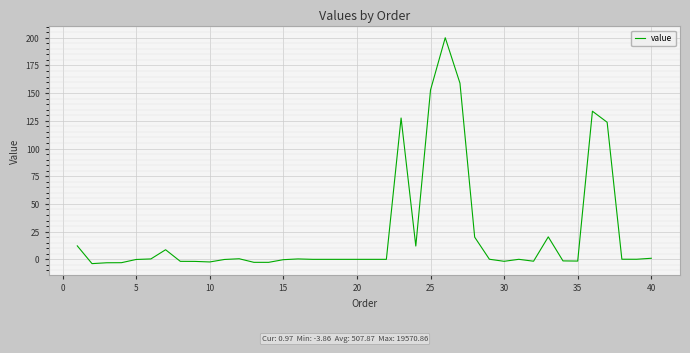

What is the maximum value shown in the chart?

200.0